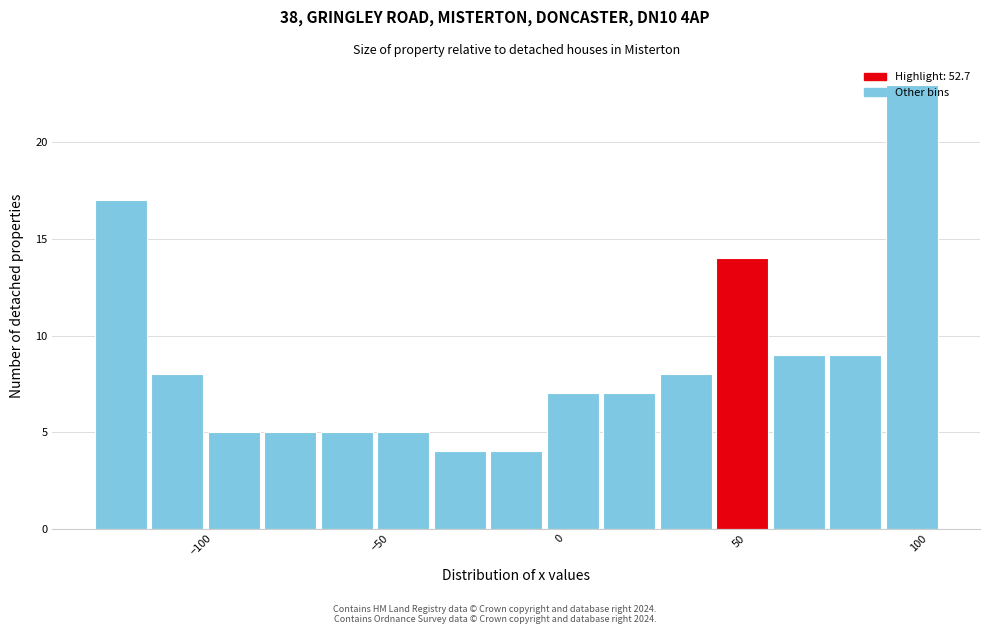

Around what value on the x-axis is the tallest bar? Give the approximate position of its centre, as read against the axis.

100